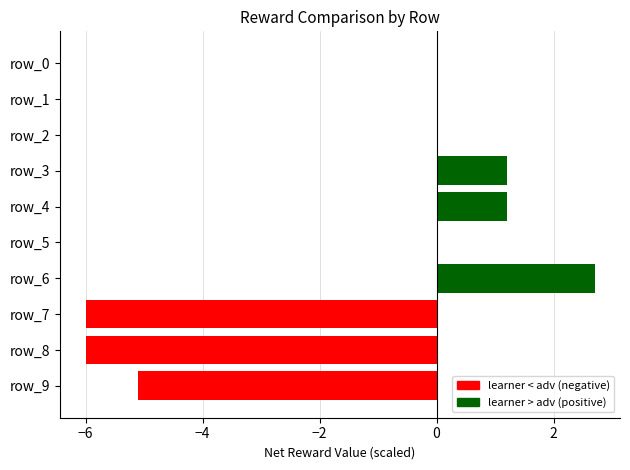

What is the maximum value shown in the chart?

2.7